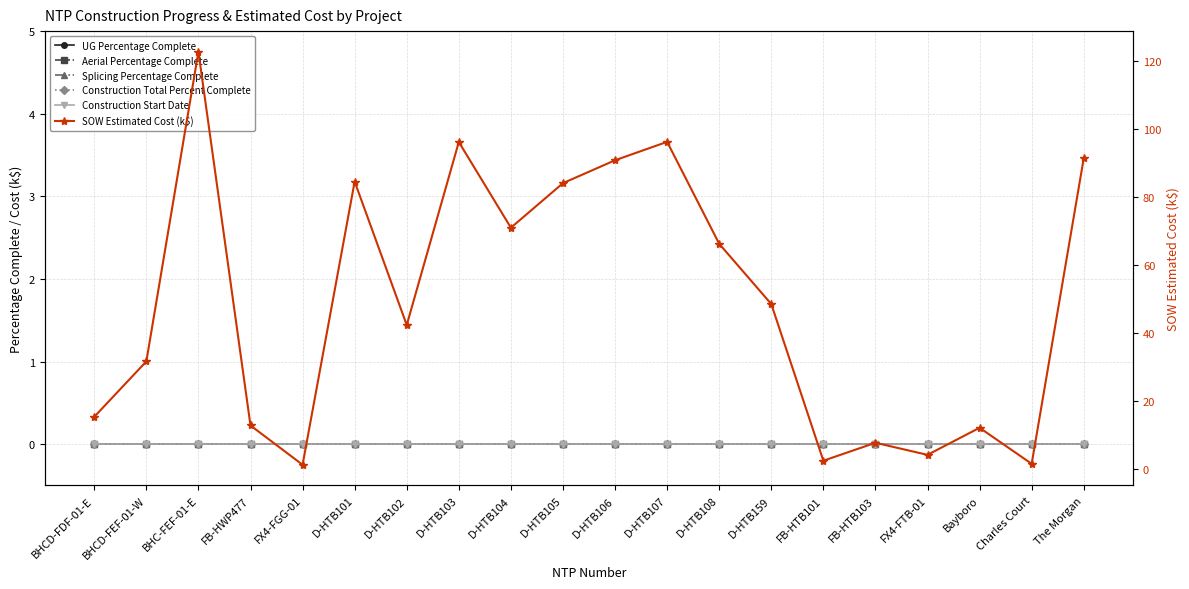

Reading left to right, list all the values displayed in this chart.

UG Percentage Complete: BHCD-FDF-01-E=0.0	BHCD-FEF-01-W=0.0	BHC-FEF-01-E=0.0	FB-HWP477=0.0	FX4-FGG-01=0.0	D-HTB101=0.0	D-HTB102=0.0	D-HTB103=0.0	D-HTB104=0.0	D-HTB105=0.0	D-HTB106=0.0	D-HTB107=0.0	D-HTB108=0.0	D-HTB159=0.0	FB-HTB101=0.0	FB-HTB103=0.0	FX4-FTB-01=0.0	Bayboro=0.0	Charles Court=0.0	The Morgan=0.0
Aerial Percentage Complete: BHCD-FDF-01-E=0.0	BHCD-FEF-01-W=0.0	BHC-FEF-01-E=0.0	FB-HWP477=0.0	FX4-FGG-01=0.0	D-HTB101=0.0	D-HTB102=0.0	D-HTB103=0.0	D-HTB104=0.0	D-HTB105=0.0	D-HTB106=0.0	D-HTB107=0.0	D-HTB108=0.0	D-HTB159=0.0	FB-HTB101=0.0	FB-HTB103=0.0	FX4-FTB-01=0.0	Bayboro=0.0	Charles Court=0.0	The Morgan=0.0
Splicing Percentage Complete: BHCD-FDF-01-E=0.0	BHCD-FEF-01-W=0.0	BHC-FEF-01-E=0.0	FB-HWP477=0.0	FX4-FGG-01=0.0	D-HTB101=0.0	D-HTB102=0.0	D-HTB103=0.0	D-HTB104=0.0	D-HTB105=0.0	D-HTB106=0.0	D-HTB107=0.0	D-HTB108=0.0	D-HTB159=0.0	FB-HTB101=0.0	FB-HTB103=0.0	FX4-FTB-01=0.0	Bayboro=0.0	Charles Court=0.0	The Morgan=0.0
Construction Total Percent Complete: BHCD-FDF-01-E=0.0	BHCD-FEF-01-W=0.0	BHC-FEF-01-E=0.0	FB-HWP477=0.0	FX4-FGG-01=0.0	D-HTB101=0.0	D-HTB102=0.0	D-HTB103=0.0	D-HTB104=0.0	D-HTB105=0.0	D-HTB106=0.0	D-HTB107=0.0	D-HTB108=0.0	D-HTB159=0.0	FB-HTB101=0.0	FB-HTB103=0.0	FX4-FTB-01=0.0	Bayboro=0.0	Charles Court=0.0	The Morgan=0.0
Construction Start Date: BHCD-FDF-01-E=0.0	BHCD-FEF-01-W=0.0	BHC-FEF-01-E=0.0	FB-HWP477=0.0	FX4-FGG-01=0.0	D-HTB101=0.0	D-HTB102=0.0	D-HTB103=0.0	D-HTB104=0.0	D-HTB105=0.0	D-HTB106=0.0	D-HTB107=0.0	D-HTB108=0.0	D-HTB159=0.0	FB-HTB101=0.0	FB-HTB103=0.0	FX4-FTB-01=0.0	Bayboro=0.0	Charles Court=0.0	The Morgan=0.0
SOW Estimated Cost (k$): BHCD-FDF-01-E=15.4	BHCD-FEF-01-W=31.7	BHC-FEF-01-E=122.7	FB-HWP477=12.9	FX4-FGG-01=1.3	D-HTB101=84.6	D-HTB102=42.4	D-HTB103=96.2	D-HTB104=71.0	D-HTB105=84.1	D-HTB106=90.8	D-HTB107=96.2	D-HTB108=66.3	D-HTB159=48.6	FB-HTB101=2.5	FB-HTB103=7.8	FX4-FTB-01=4.3	Bayboro=12.2	Charles Court=1.6	The Morgan=91.4